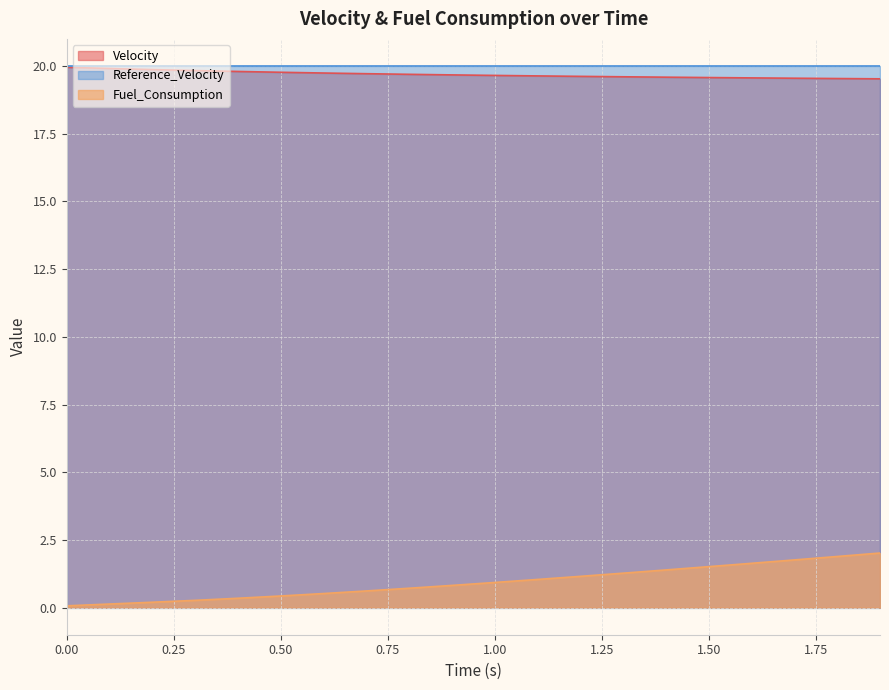

What is the label of the 12th point from the right?

0.8